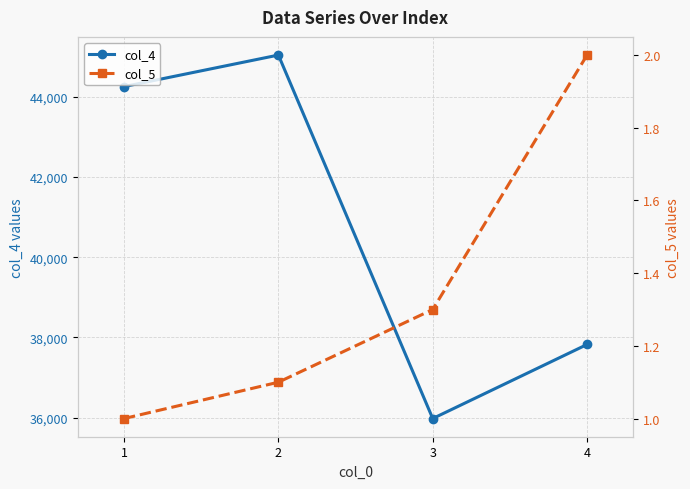

What is the sum of all col_5 values?

5.4